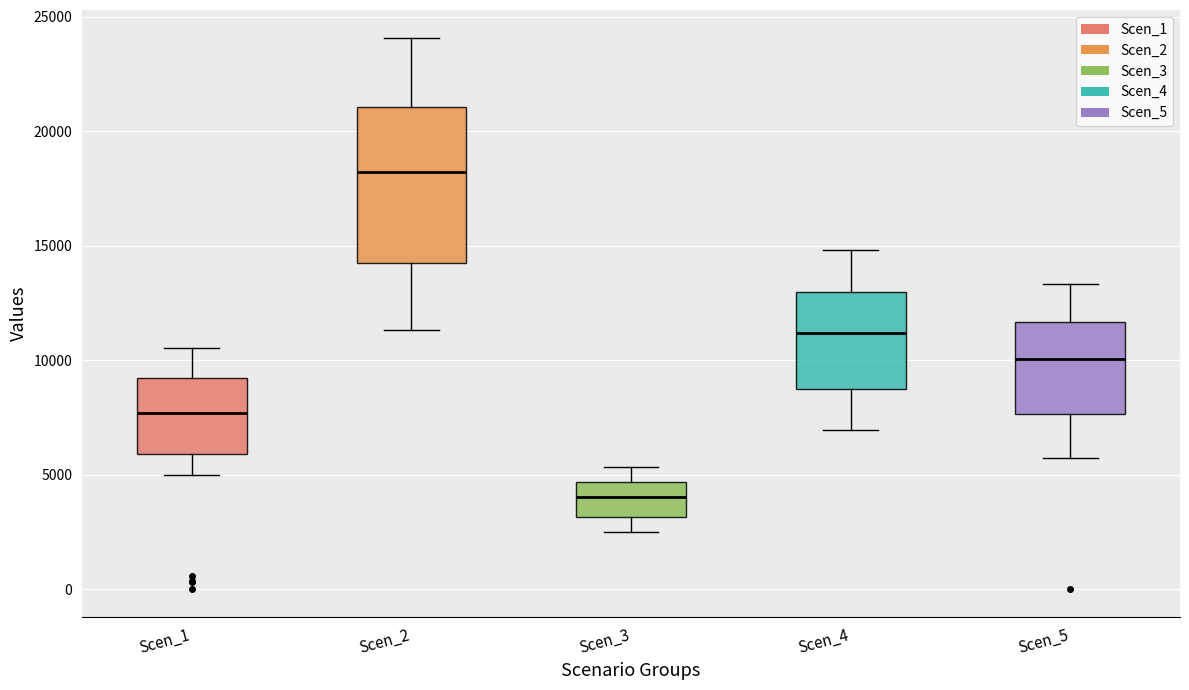

Reading left to right, read every box against the y-axis: the position of its median line, the range the box covers, and the ends of its whiskers. The values are not printed on the chart, so give them approximately, as read against the axis.

Scen_1: median 7500, box 6000 to 9000, whiskers 5000 to 10500
Scen_2: median 18000, box 14000 to 21000, whiskers 11500 to 24000
Scen_3: median 4000, box 3000 to 4500, whiskers 2500 to 5500
Scen_4: median 11000, box 8500 to 13000, whiskers 7000 to 15000
Scen_5: median 10000, box 7500 to 11500, whiskers 5500 to 13500